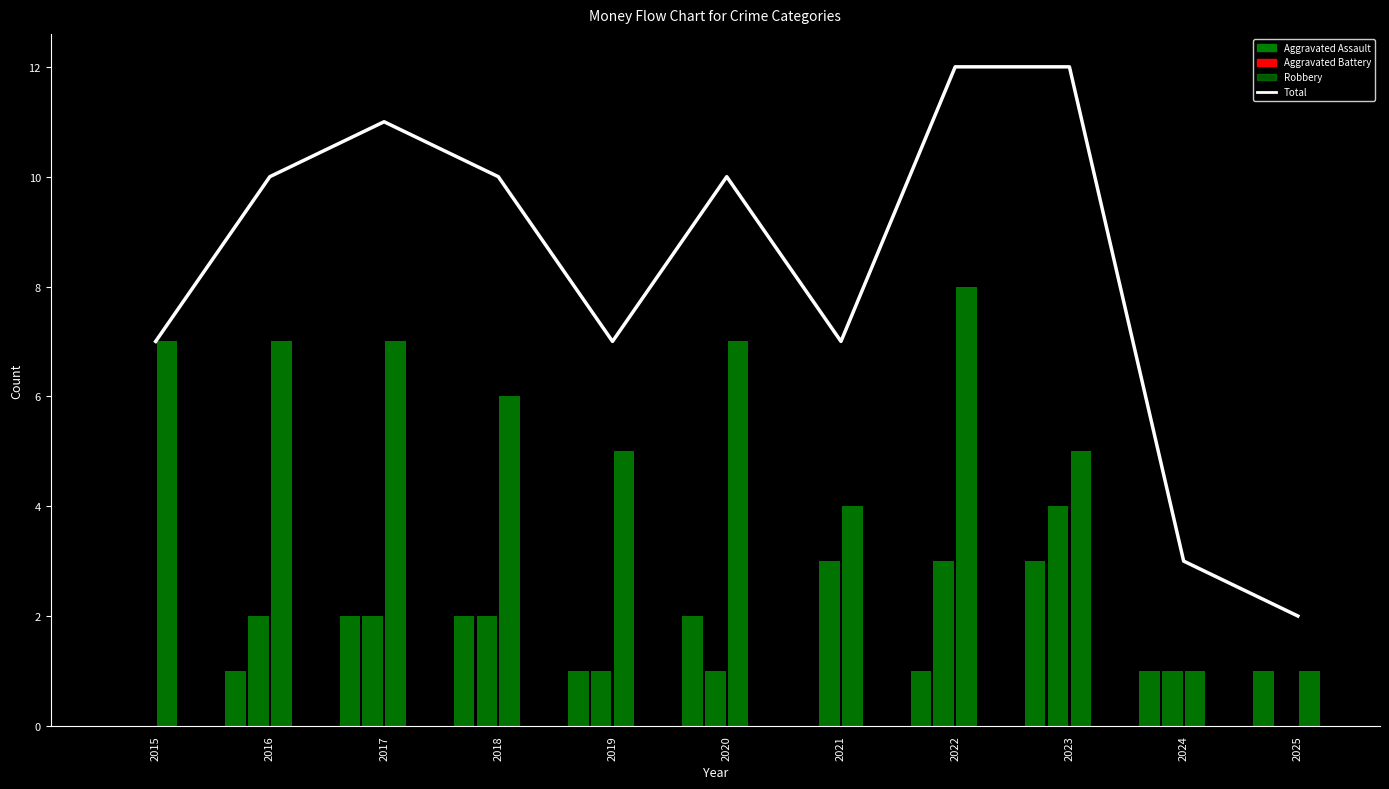

What is the change in value from 2022 to 2025?

-10